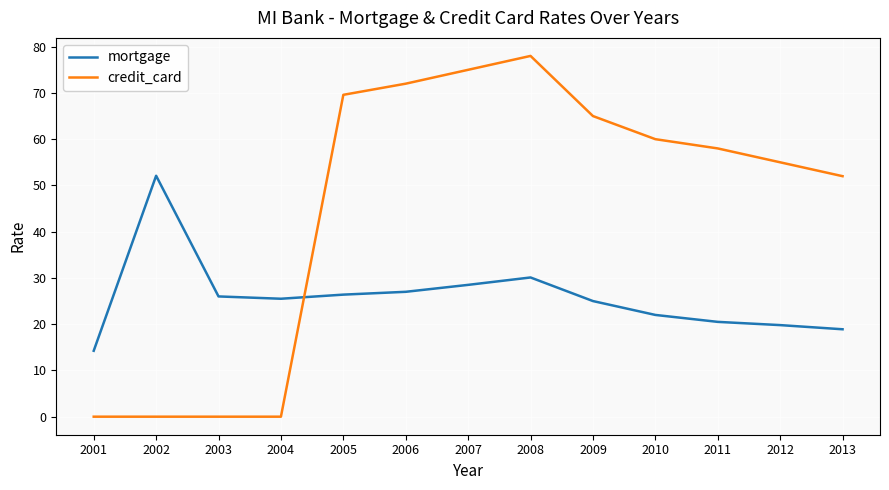

Between which two adjacent categories do mortgage and credit_card first intersect?

2004 and 2005